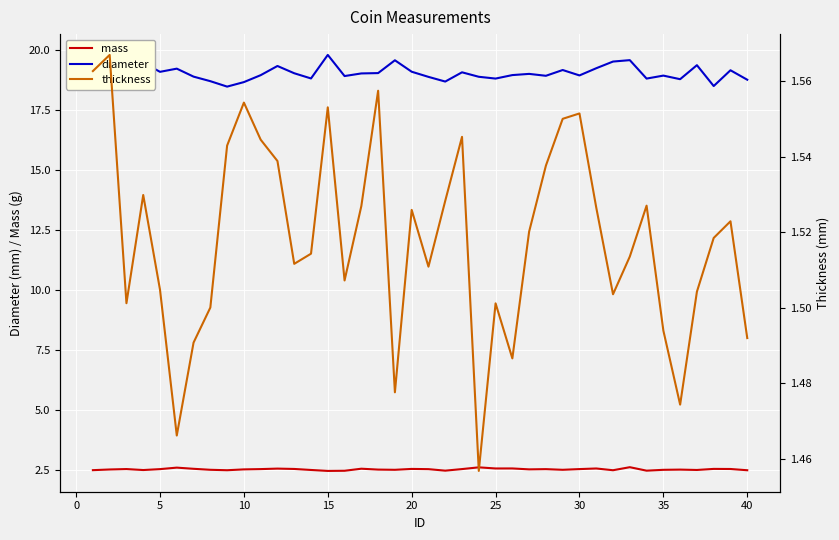

Read the diameter value at 20.

19.1